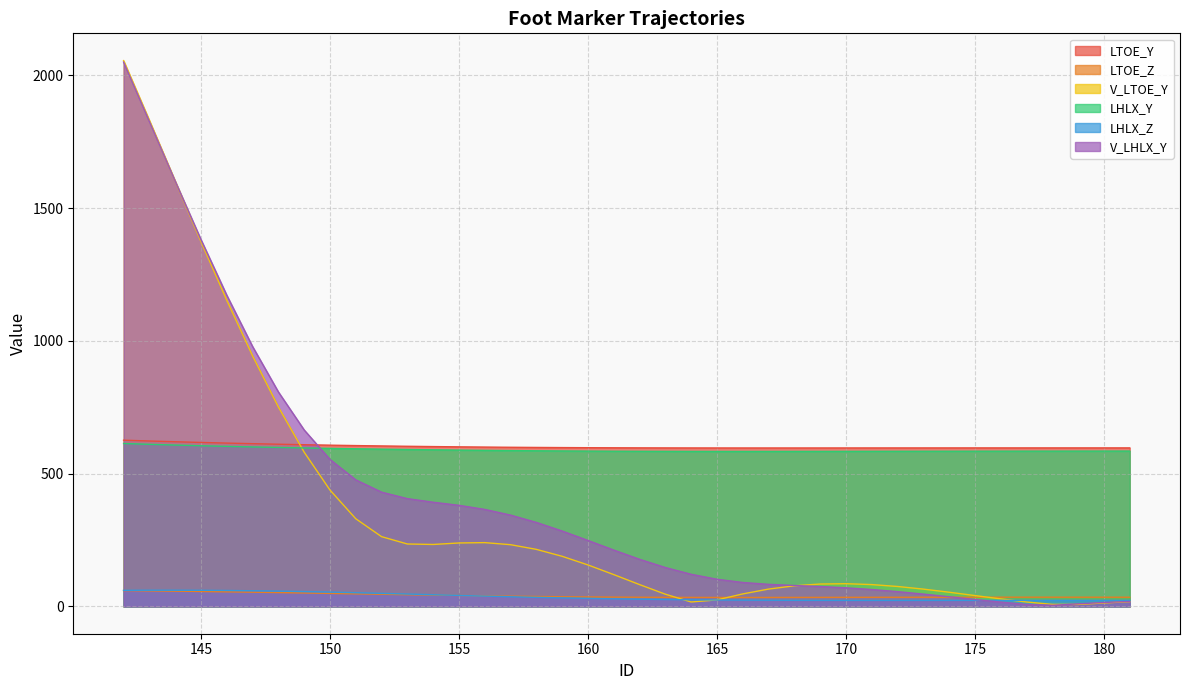

What is the difference between the second highest and minimum values in the V_LHLX_Y series?

1821.6